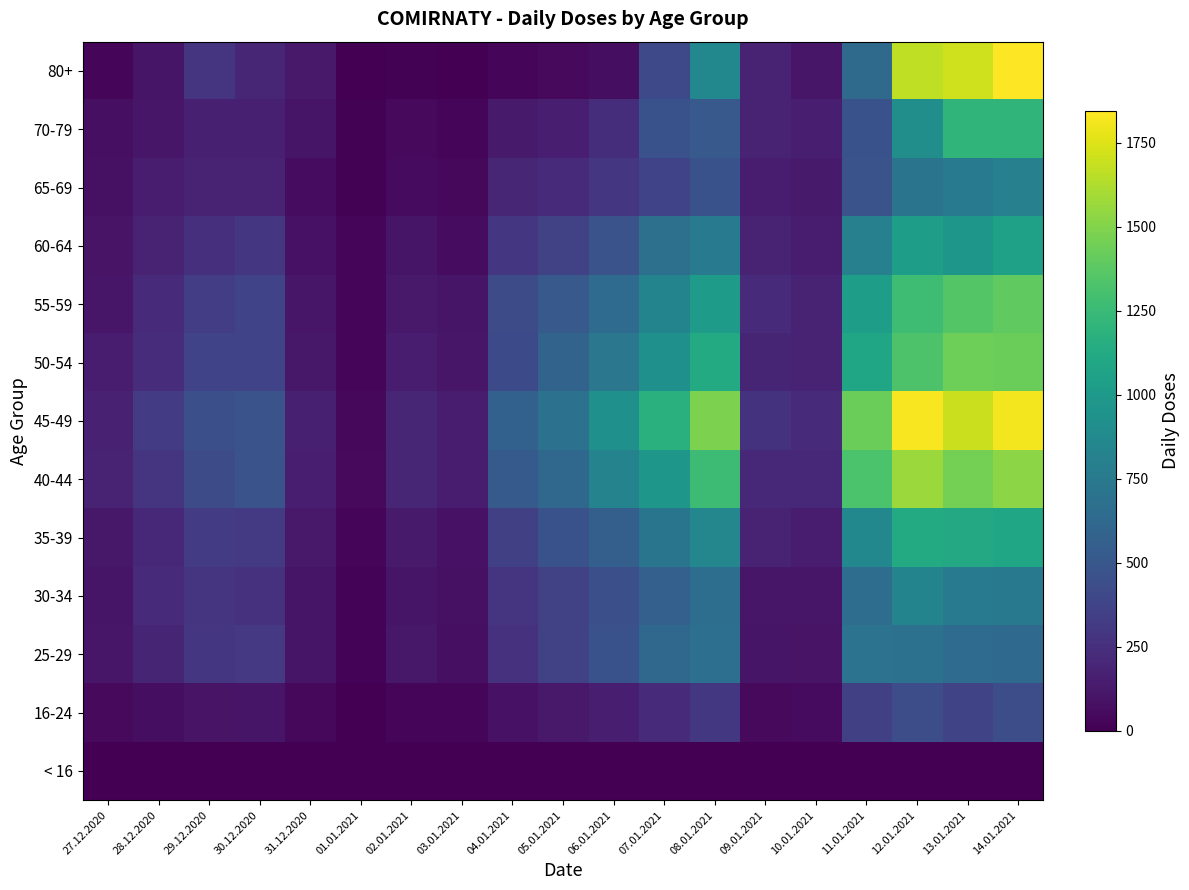

Count the number of data series in this chart.

13